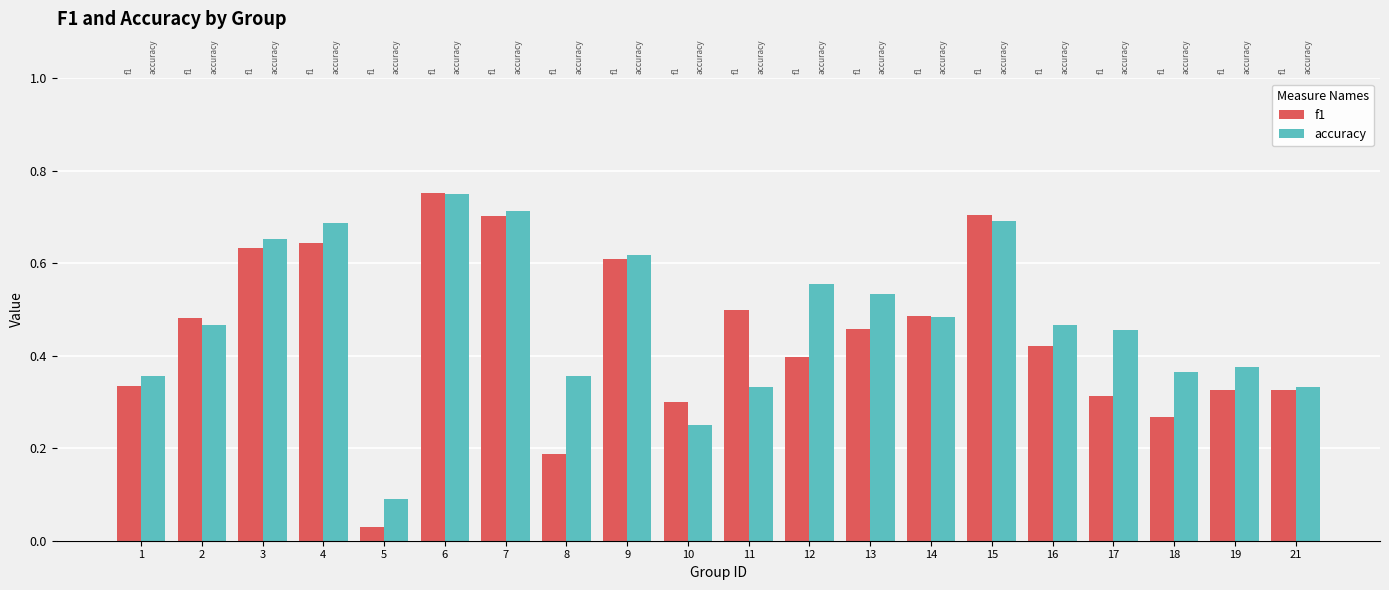

What is the value of the f1 bar at the 10th from the left?

0.3